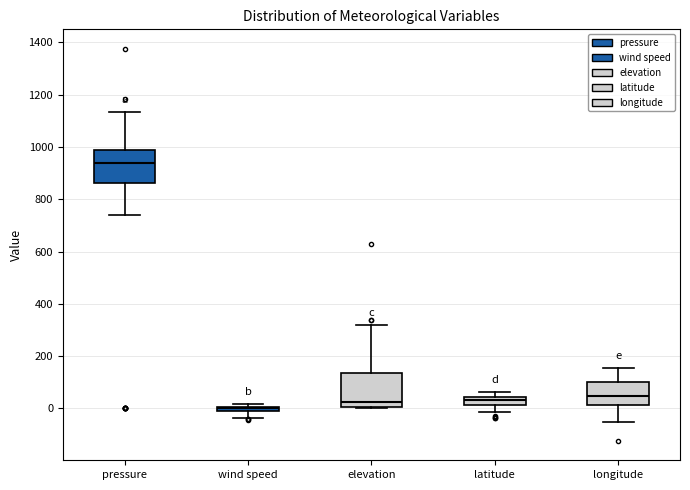

Which box's median line is the lowest?

wind speed